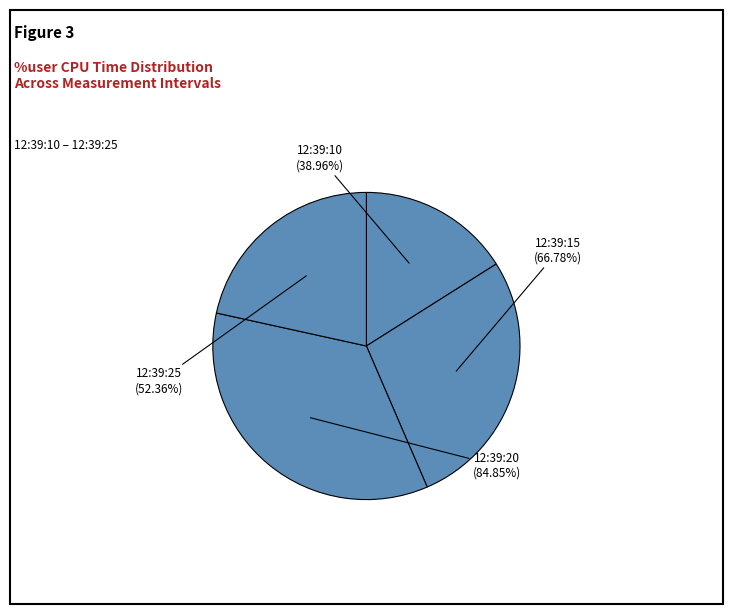

Count the number of slices in the pie.

4